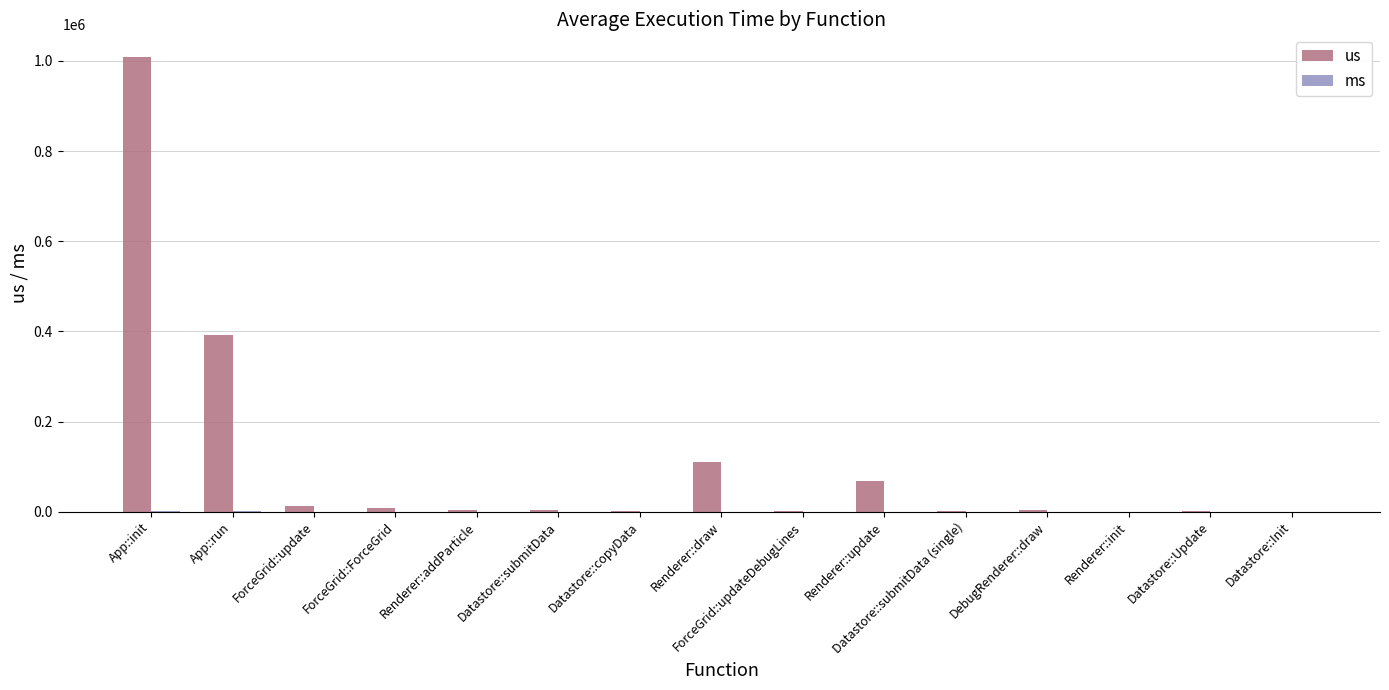

Which category has the highest value in the us series?

App::init